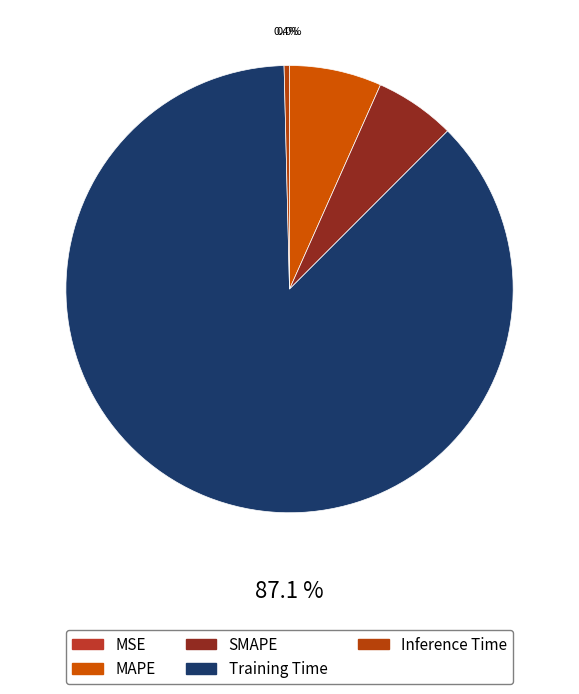

To the nearest percent, what is the difference between the largest and smallest slice percentages?

87%